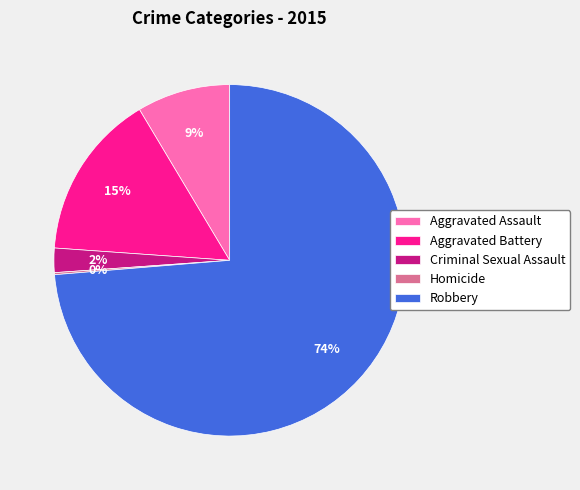

To the nearest percent, what is the difference between the largest and smallest slice percentages?

74%